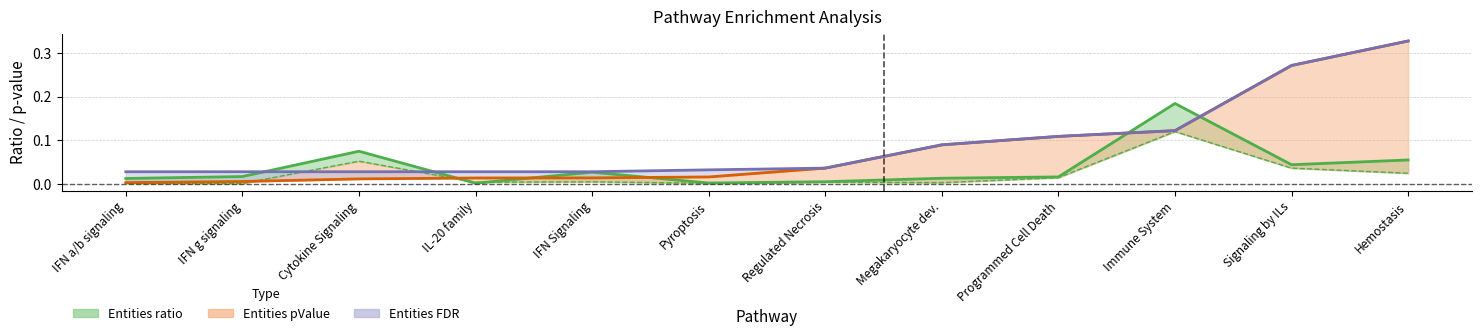

What is the value of the Entities pValue point at the 10th from the left?

0.1